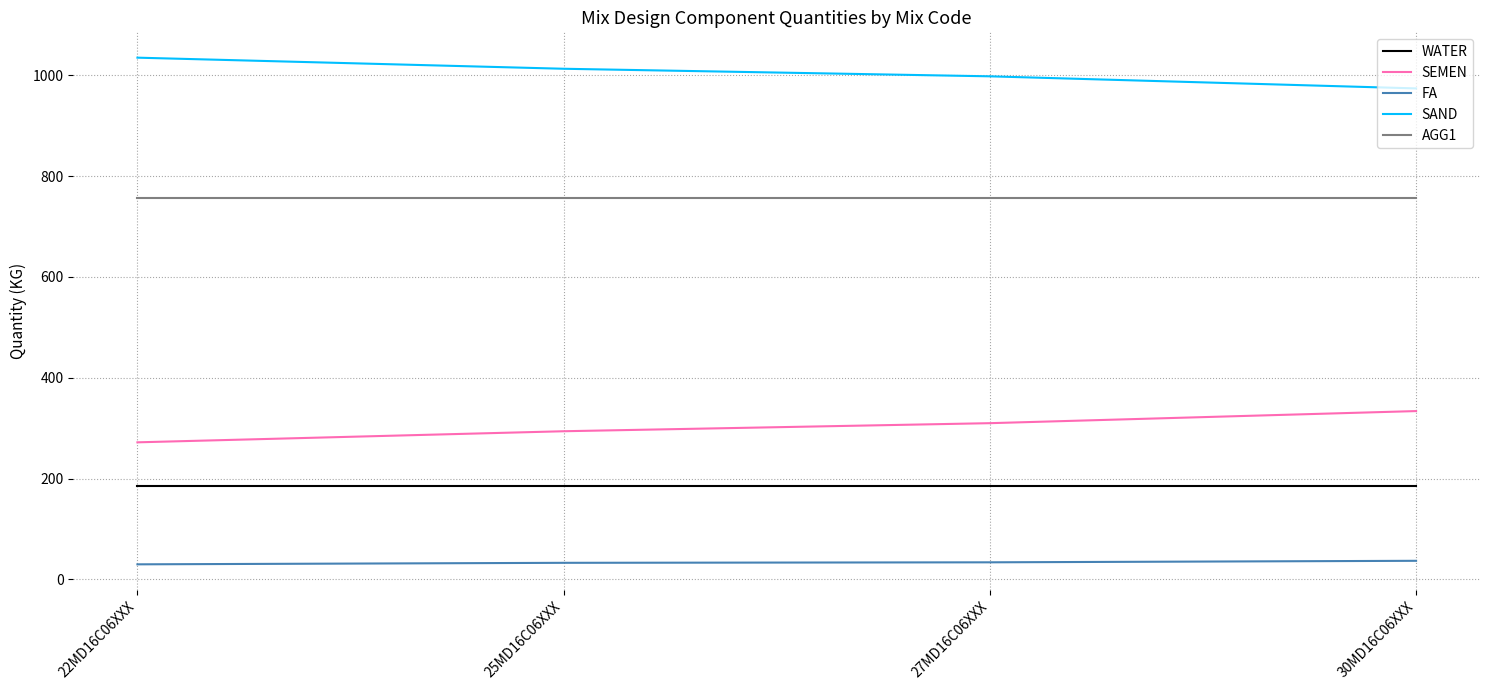

True or false: SEMEN and WATER intersect in this chart.

False